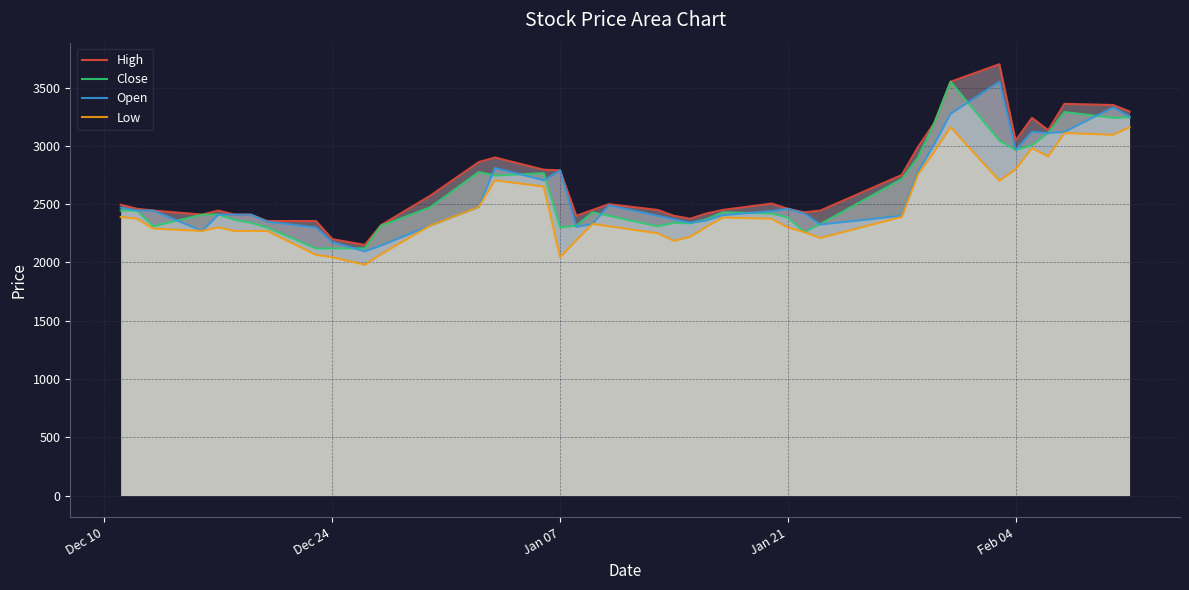

List the series in order of their peak value, lowest first.

Low, Close, Open, High